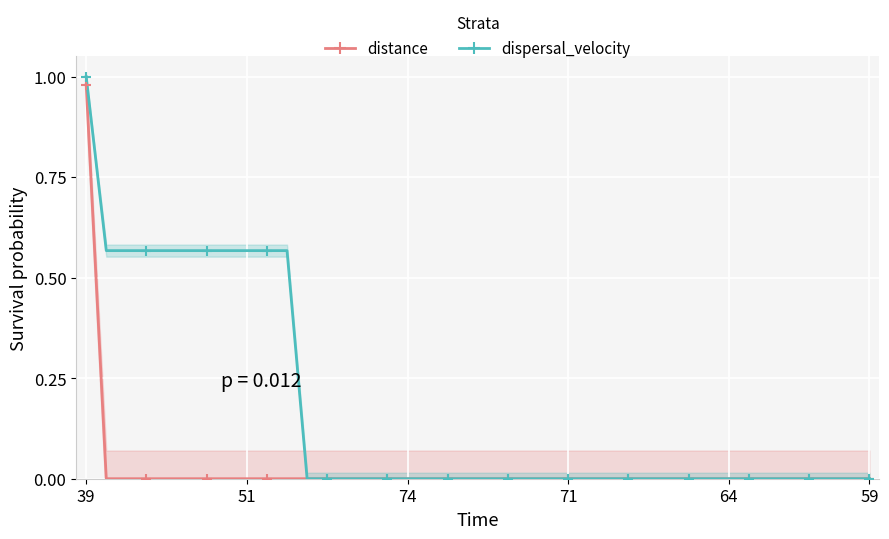

Which series has the widest spread of values?

dispersal_velocity